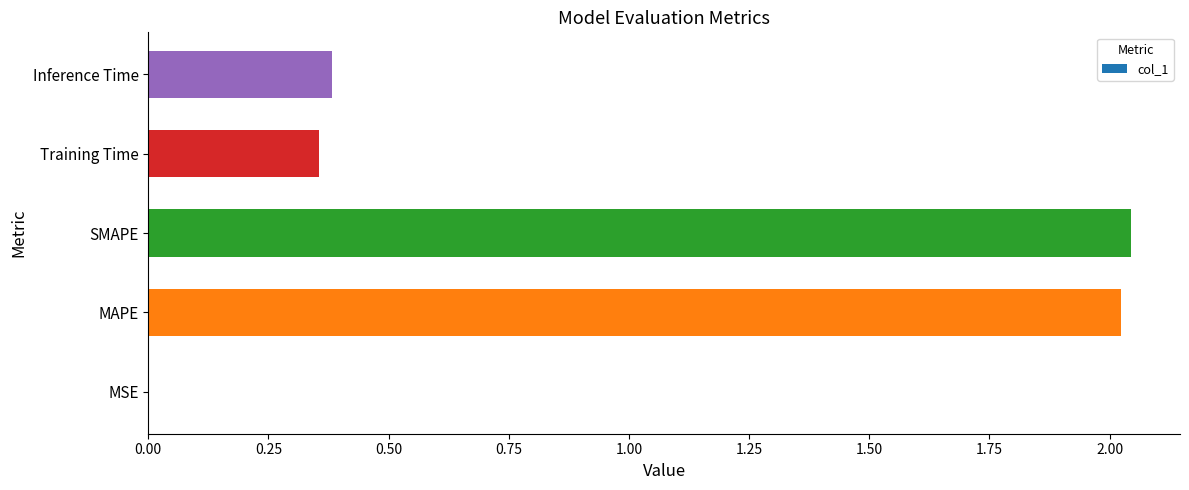

What is the sum of all values?

4.8